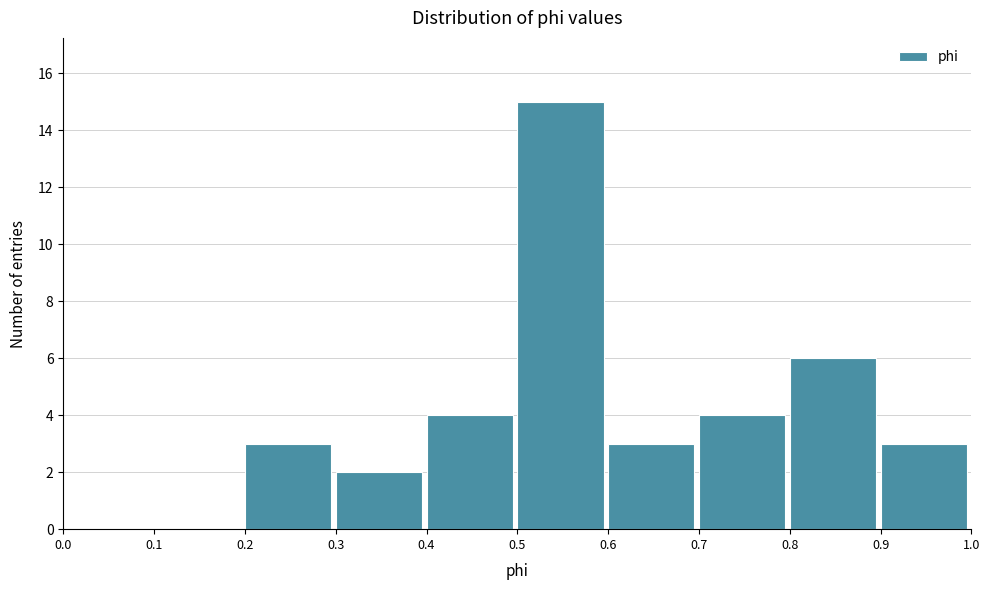

Over which range of the x-axis is the bar tallest?

0.5 to 0.6